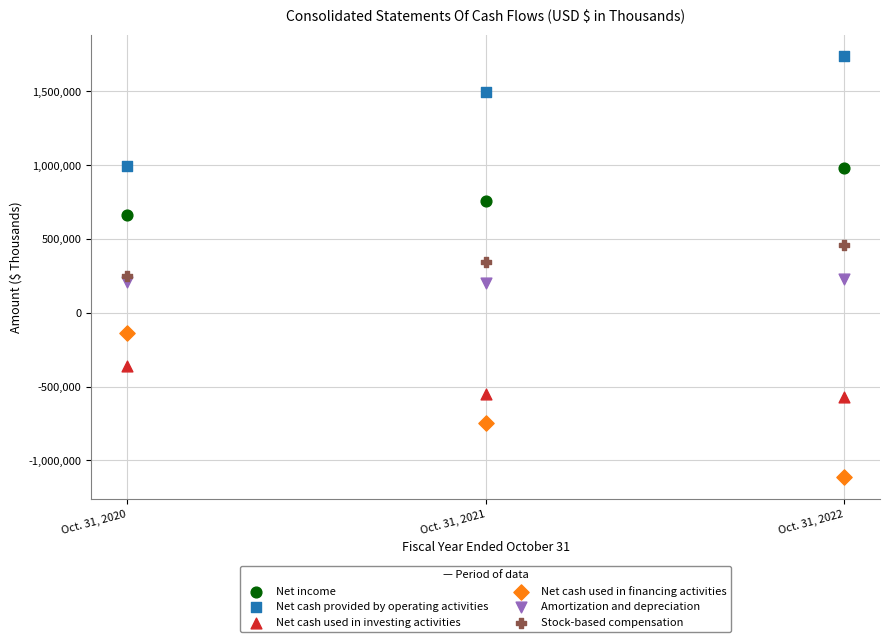

Which series reaches the maximum Y coordinate?

Net cash provided by operating activities